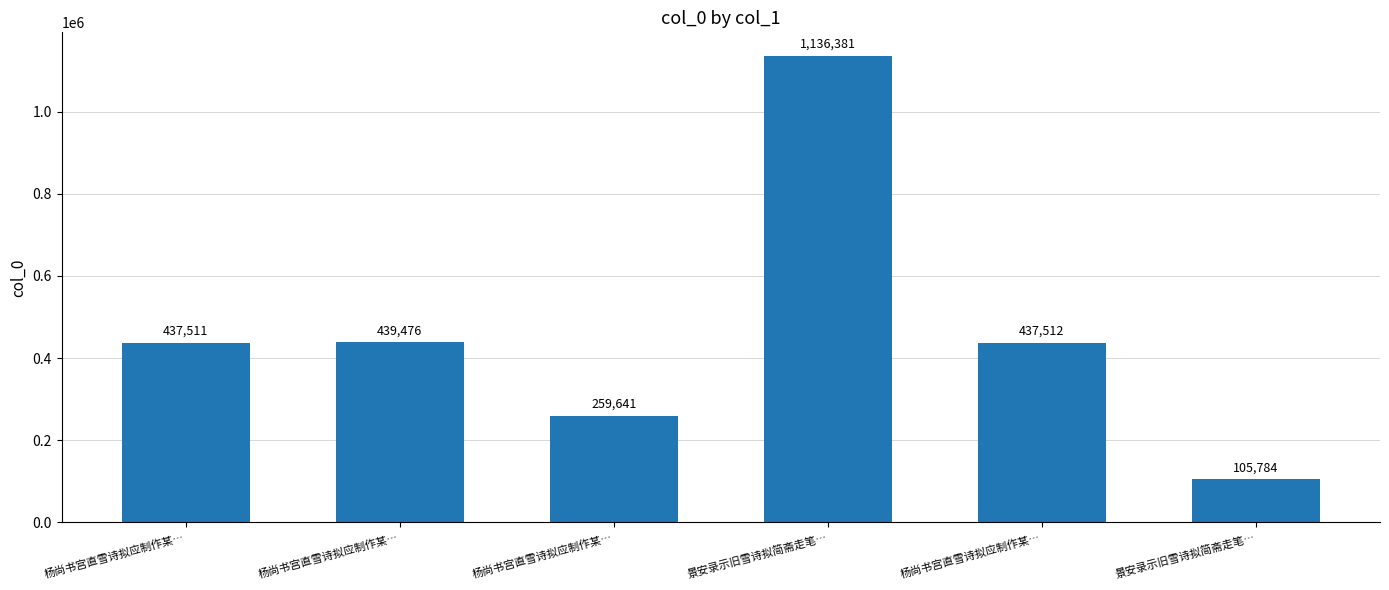

Reading right to left, extract all data points from this chart.

景安录示旧雪诗拟简斋走笔…=105784	杨尚书宫直雪诗拟应制作某…=437512	景安录示旧雪诗拟简斋走笔…=1136381	杨尚书宫直雪诗拟应制作某…=259641	杨尚书宫直雪诗拟应制作某…=439476	杨尚书宫直雪诗拟应制作某…=437511